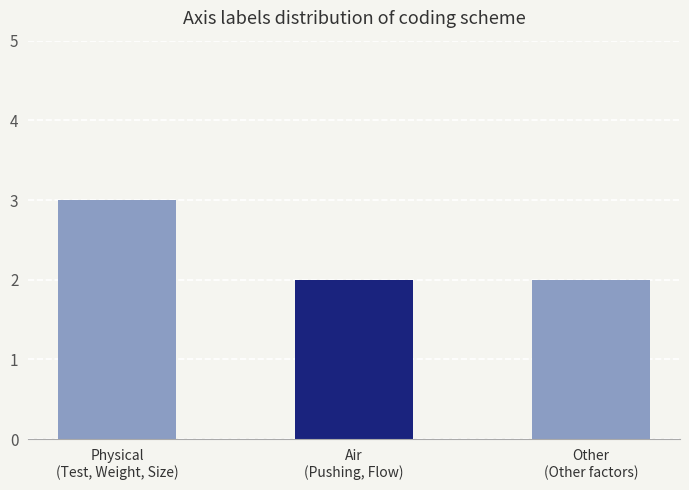

What is the minimum value shown in the chart?

2